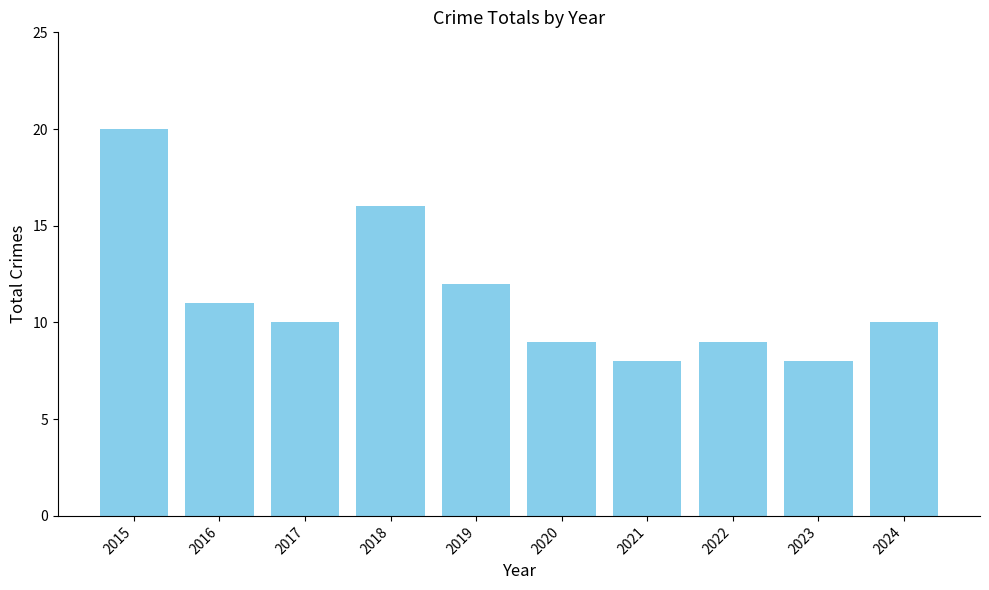

Read the value at 2016.

11